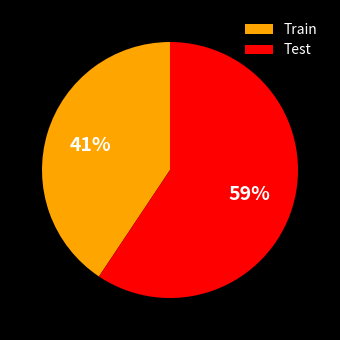

To the nearest percent, what is the average slice percentage?

50%